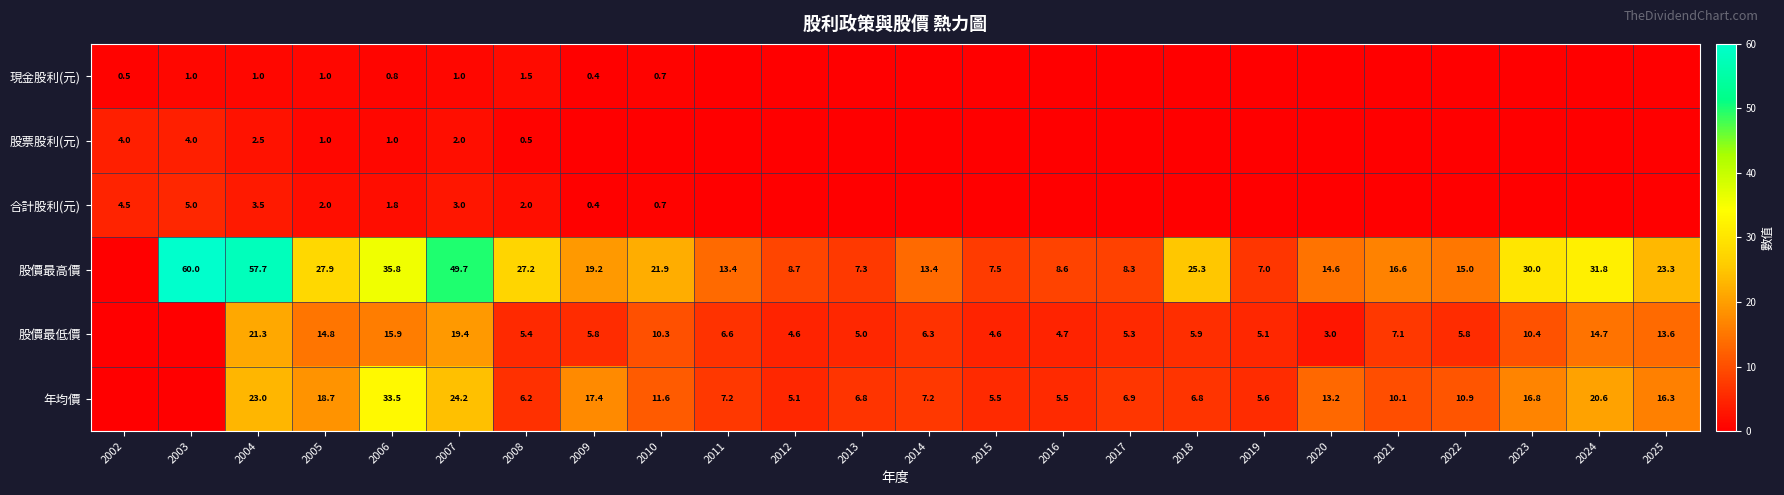

True or false: 股價最低價 has a value of 10.4 at 2021.

False